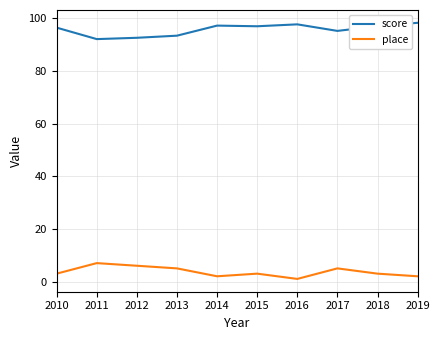

The value of score at 2018 is 53.1. True or false?

False